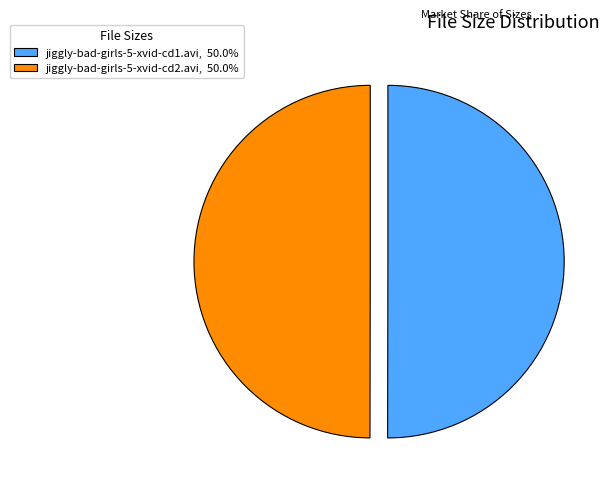

How many slices are in this pie chart?

2